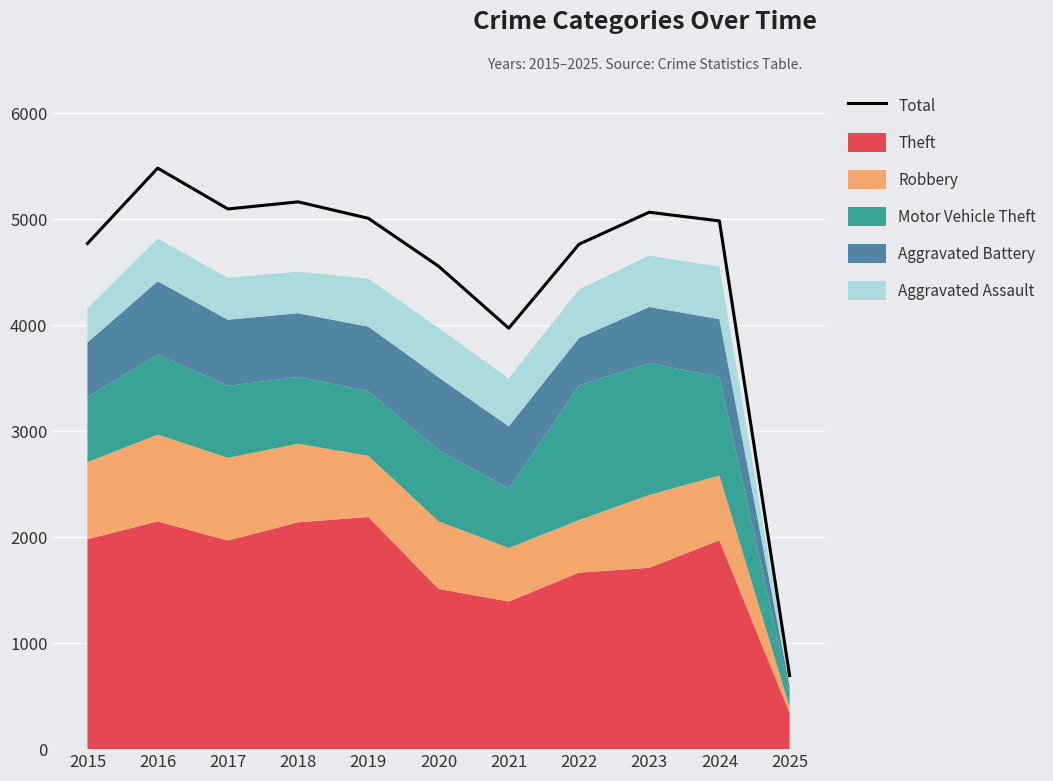

At which category does the chart reach its peak across all series?

2016